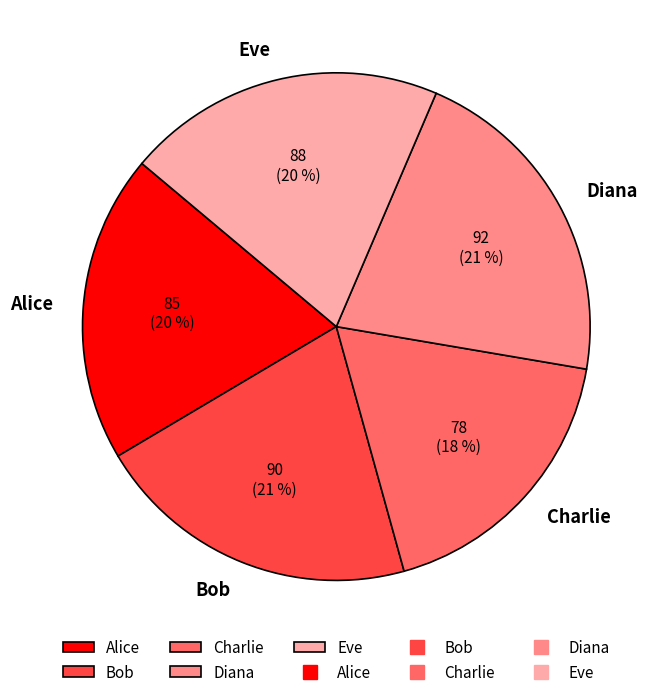

What is the smallest slice in the pie chart?

Charlie